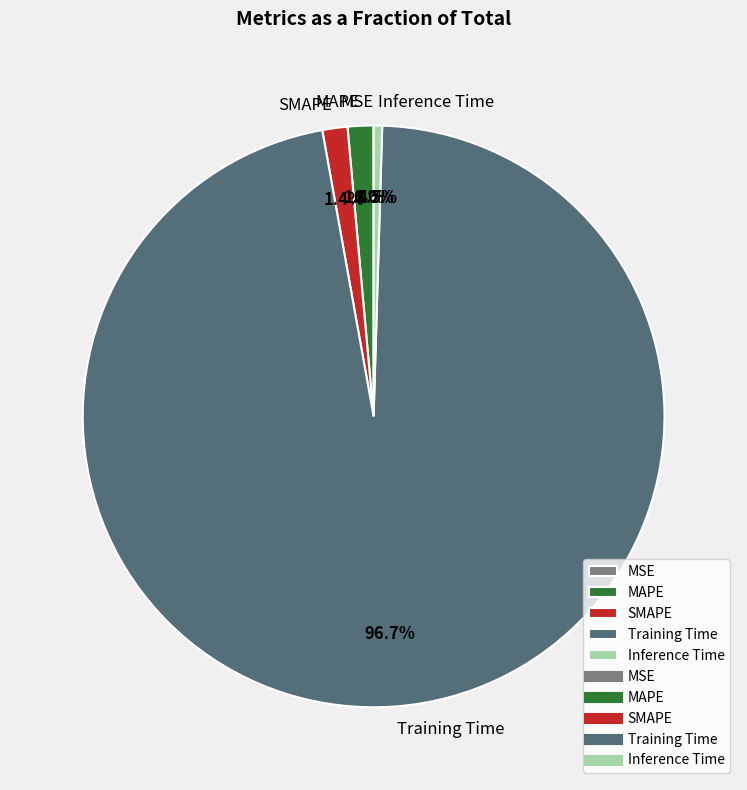

To the nearest percent, what is the average slice percentage?

20%